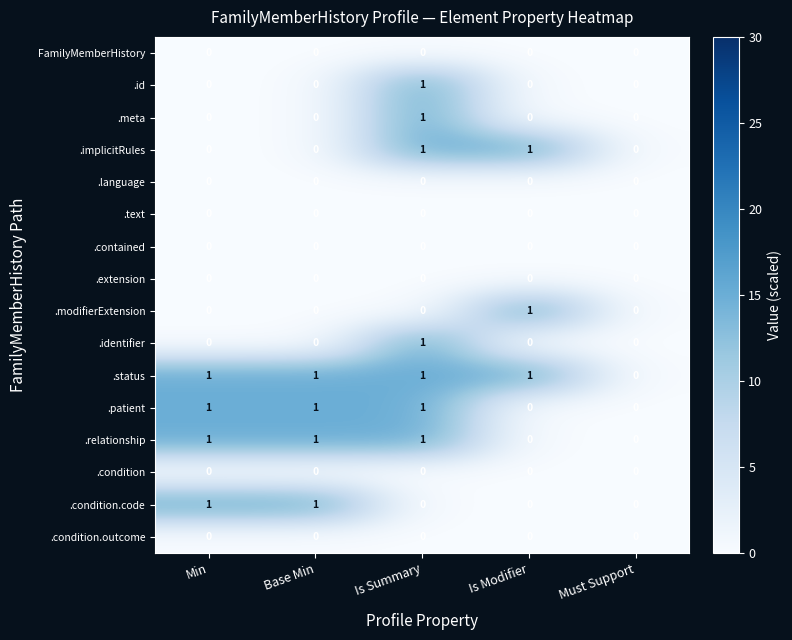

Count the .implicitRules values in the range 0 to 1.

5